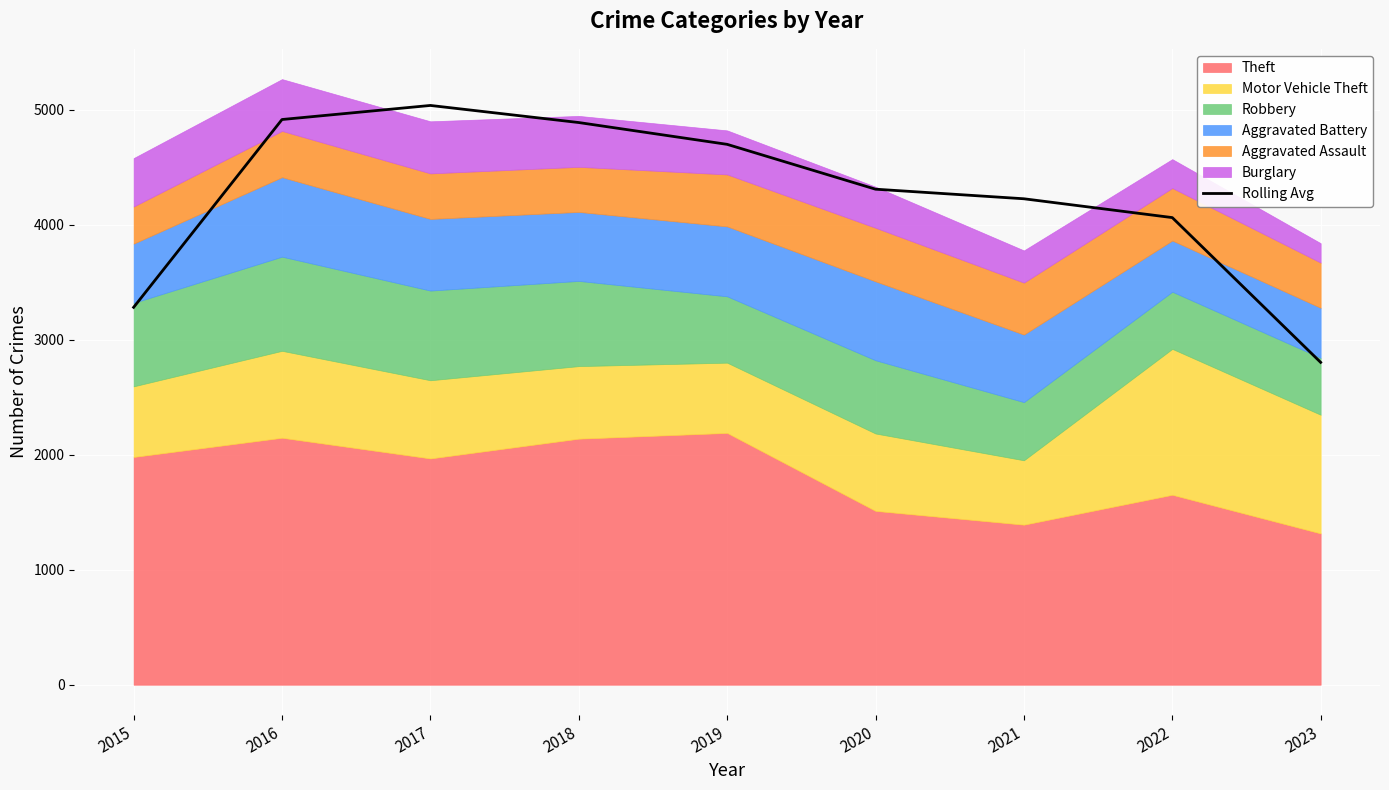

Reading left to right, extract all data points from this chart.

3282.3	4915.7	5038.0	4889.3	4699.7	4309.7	4226.3	4062.7	2803.7